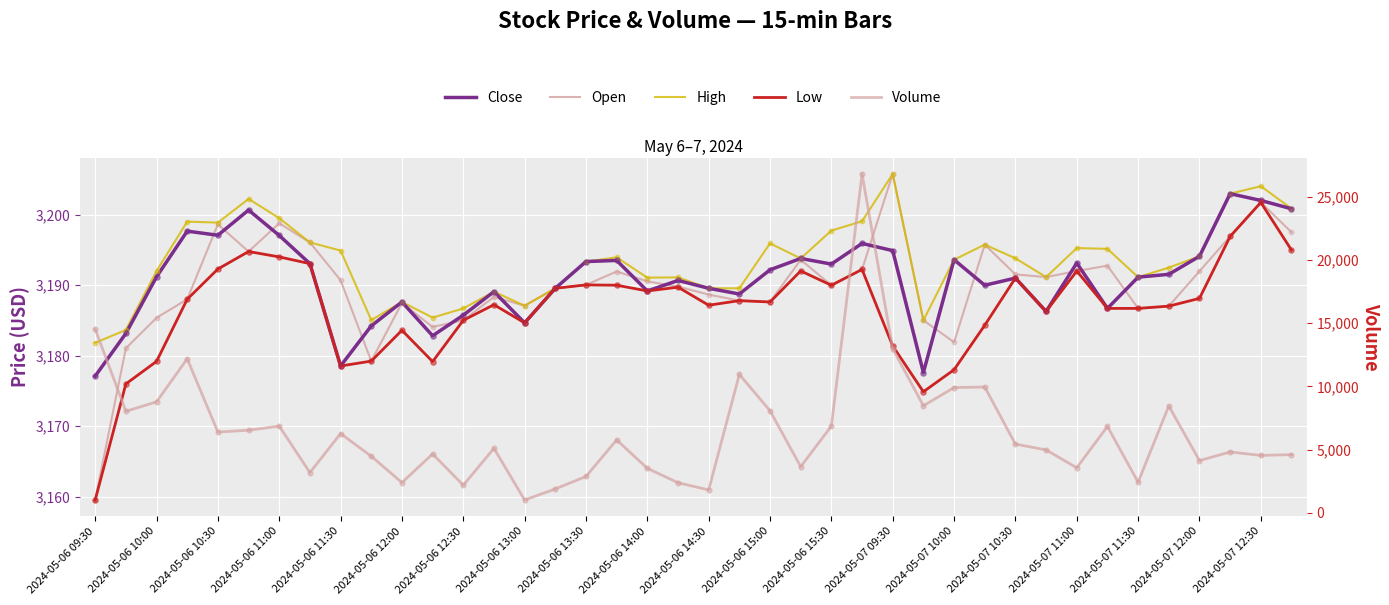

What is the total value across all series at 2024-05-06 09:30?

27211.0